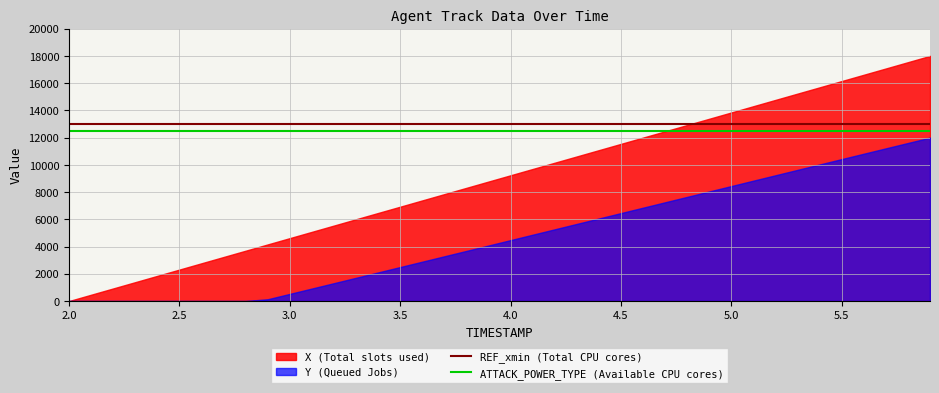

True or false: REF_xmin (Total CPU cores) and ATTACK_POWER_TYPE (Available CPU cores) intersect in this chart.

False